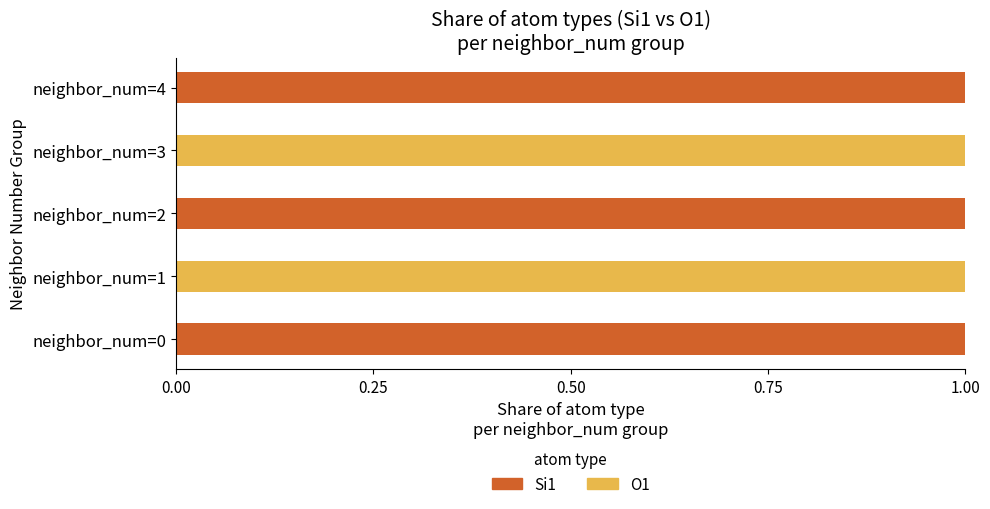

The Si1 series shows 0 at neighbor_num=4. True or false?

False